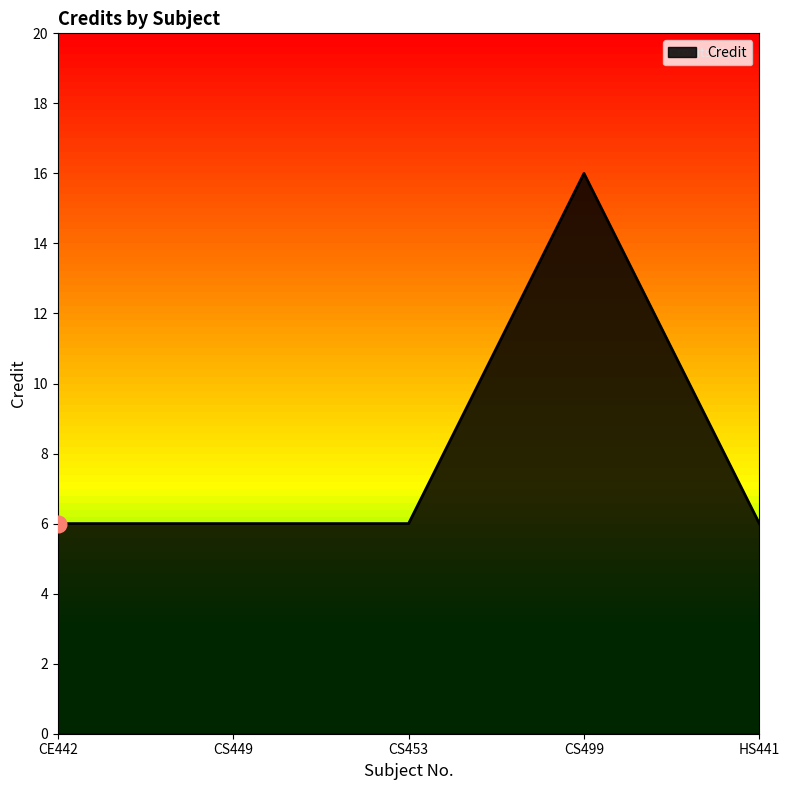

What is the minimum value shown in the chart?

6